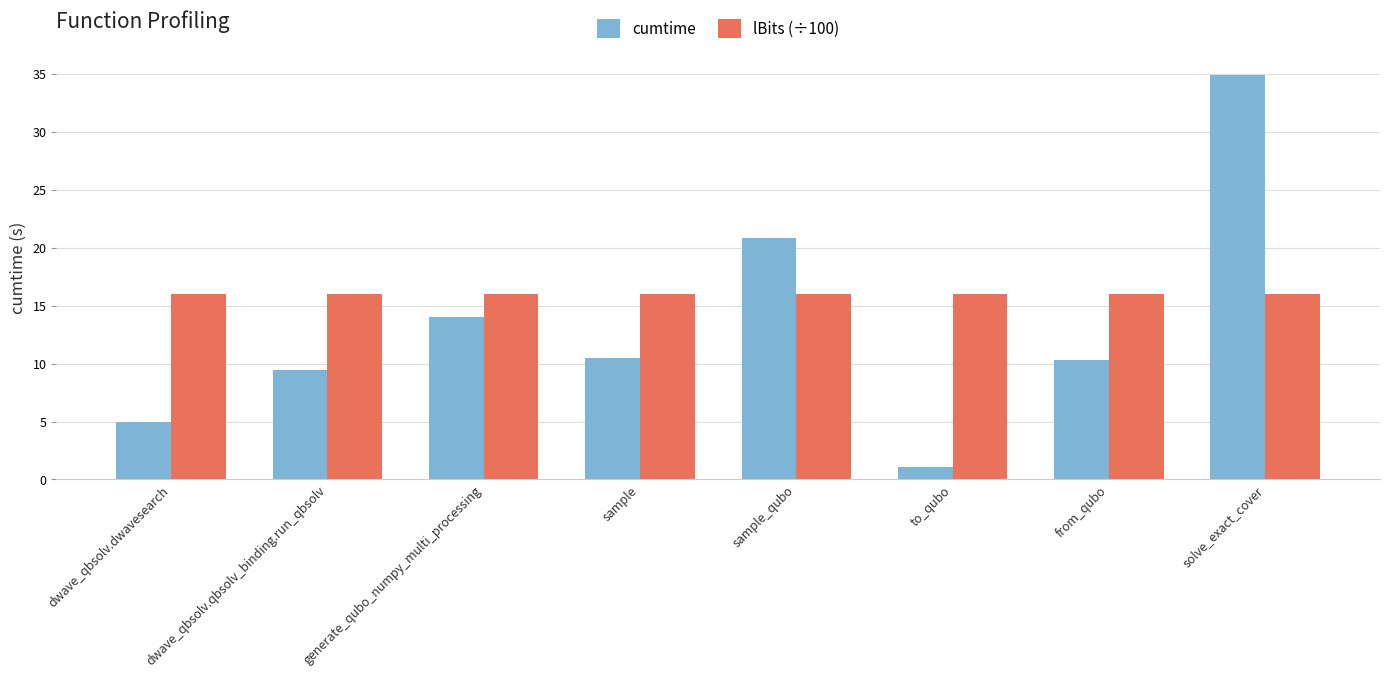

What is the label of the 5th bar from the right?

sample